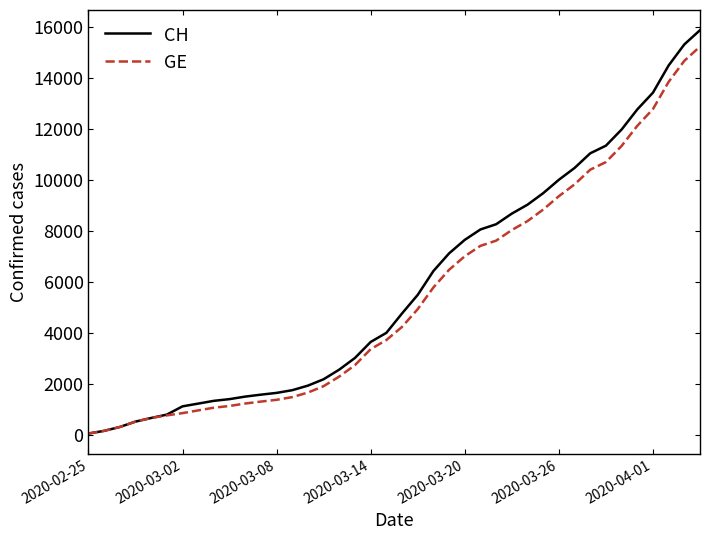

What is the maximum value for CH?

15861